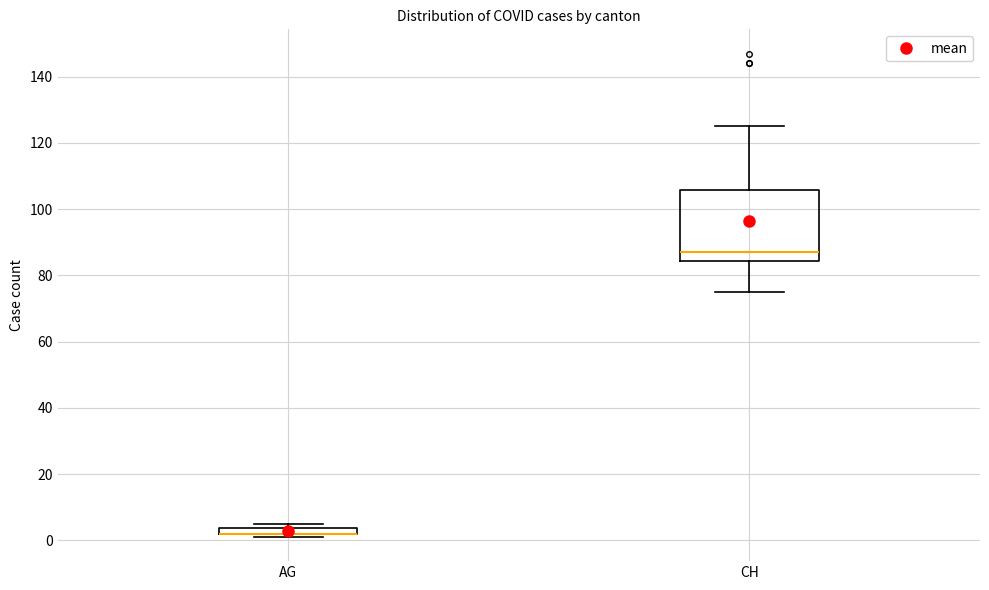

Where does the upper whisker of the box for CH end on the y-axis? The values are not printed on the chart, so give them approximately, as read against the axis.

126